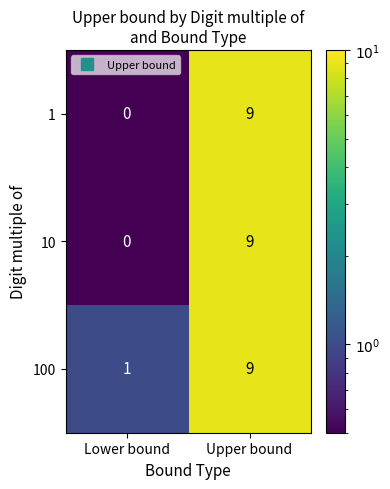

Reading left to right, transcribe all the data shown in this chart.

1: 0	9
10: 0	9
100: 1	9